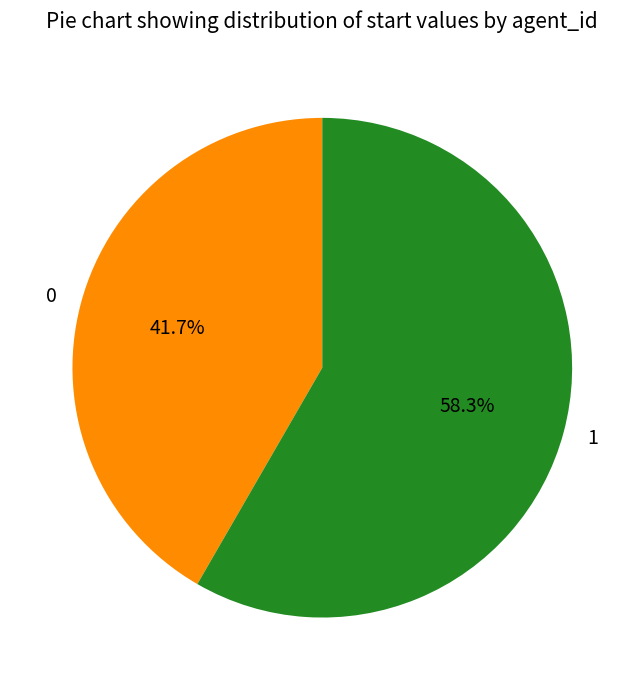

Combined, what portion of the pie is 1 and 0?

100.0%